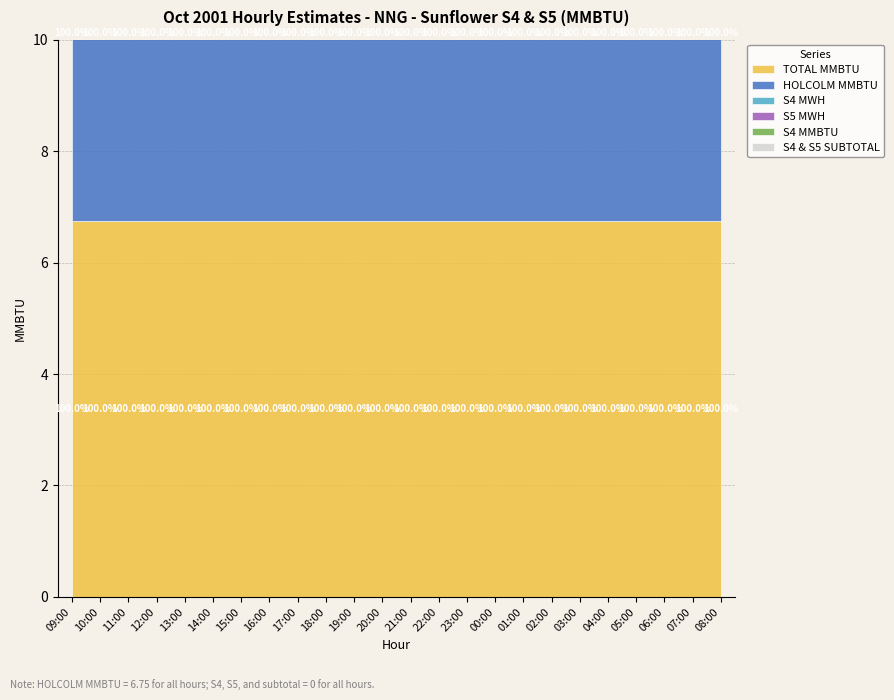

True or false: TOTAL MMBTU and S5 MWH intersect in this chart.

False